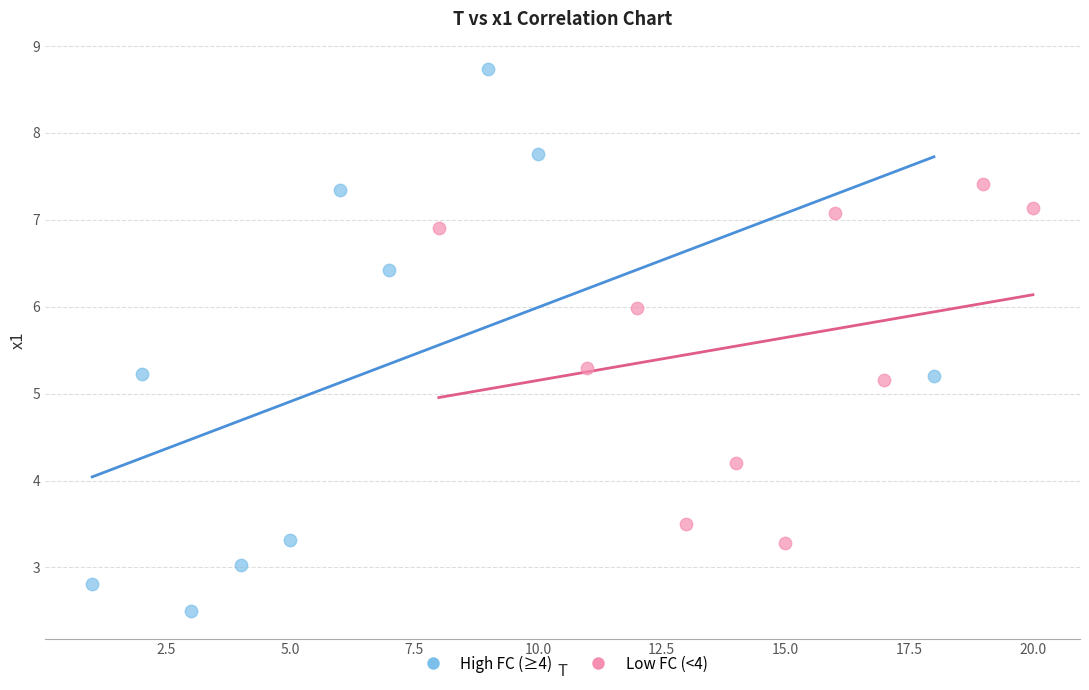

Which series contains the highest Y value?

High FC (≥4)